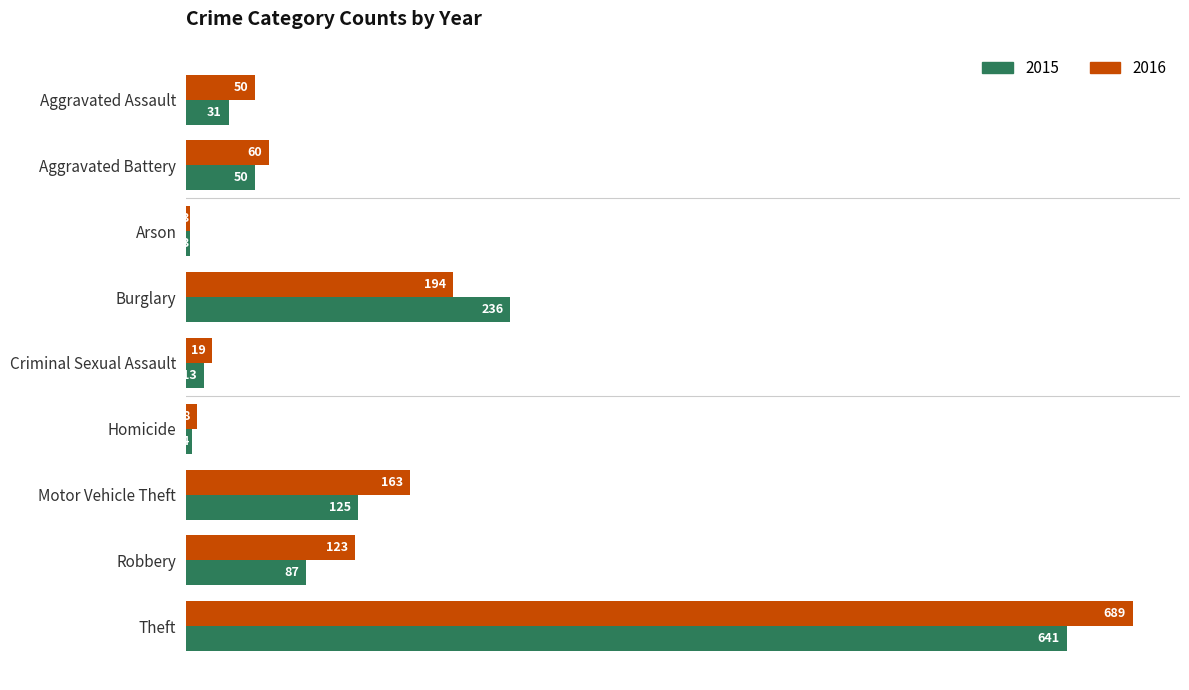

What are all the series names shown in the legend?

2015, 2016